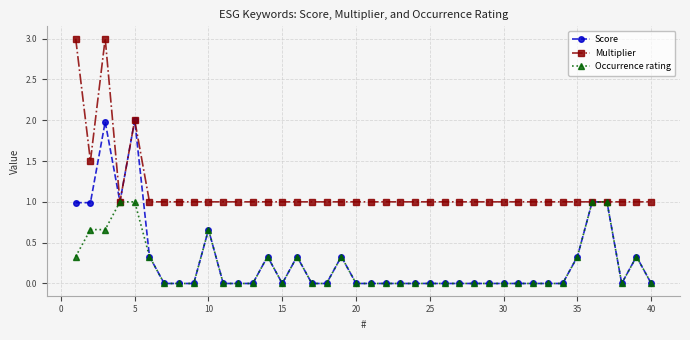

Which series has the largest total across all categories?

Multiplier